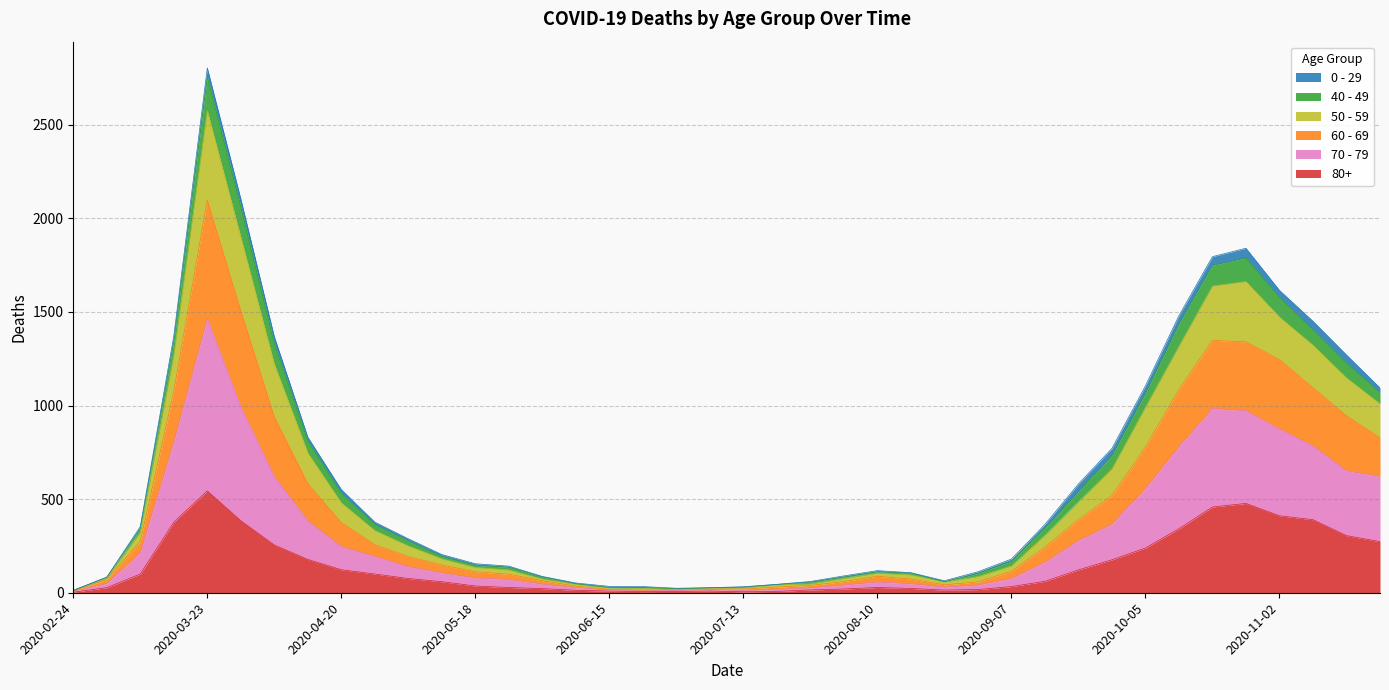

What is the difference between the 80+ values at 2020-04-13 and 2020-03-09?

78